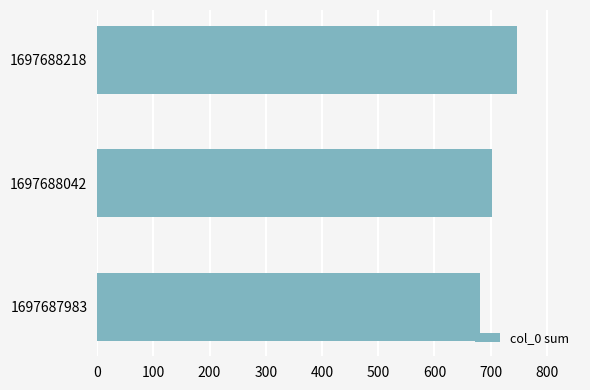

Reading bottom to top, transcribe all the data shown in this chart.

1697687983=681	1697688042=702	1697688218=747